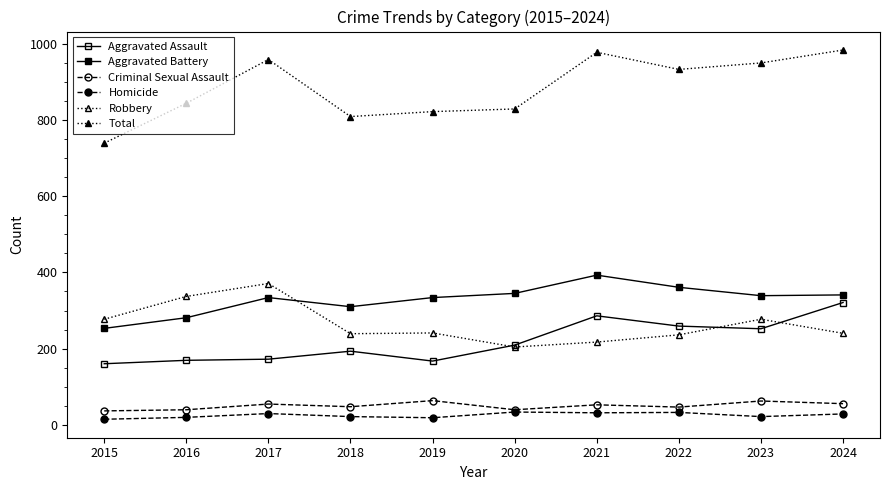

How many data points does each series have?

10